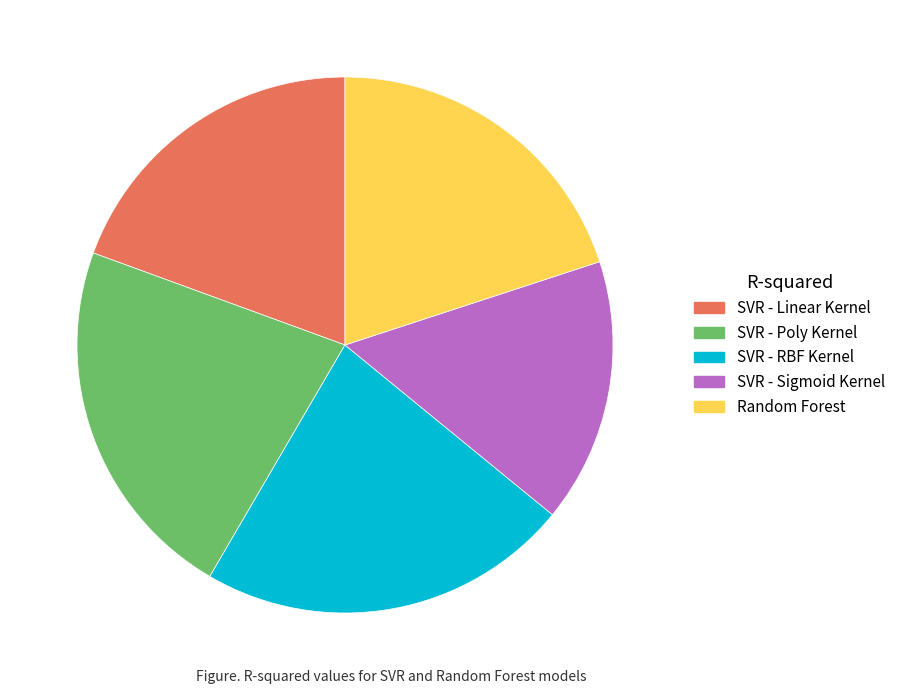

Combined, do SVR - Linear Kernel and SVR - RBF Kernel account for over 50%?

No